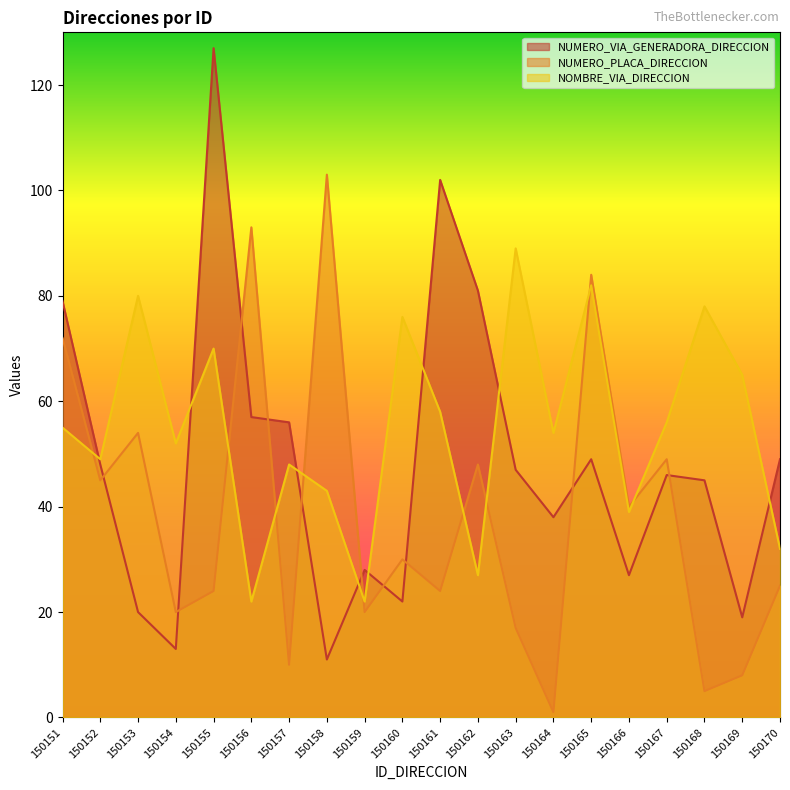

What is the greatest value displayed?

127